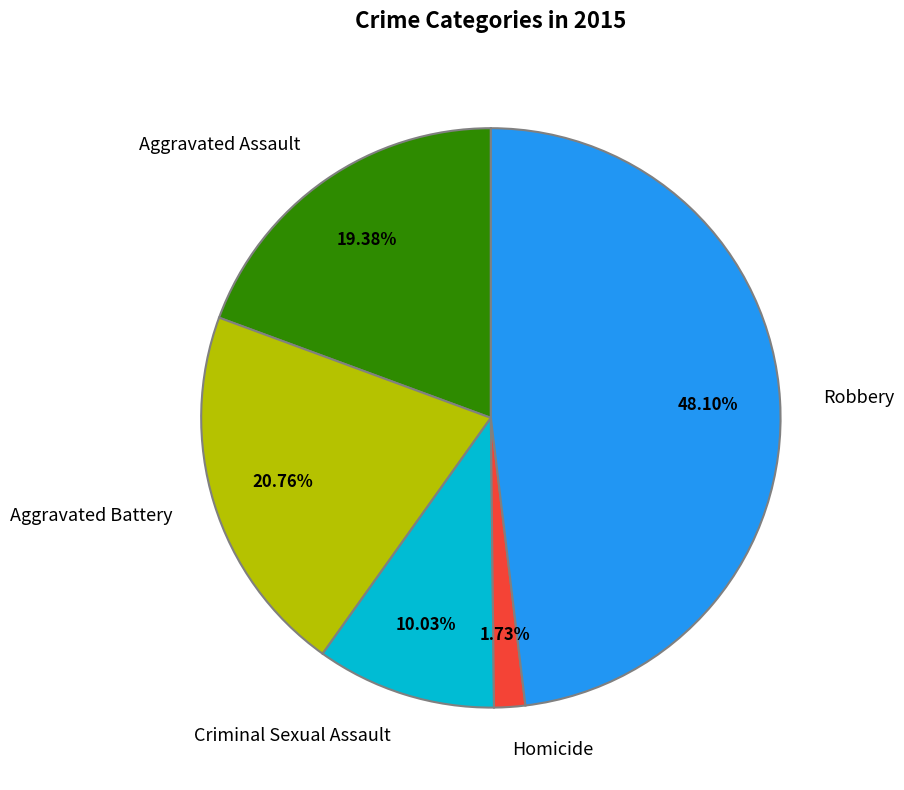

What portion of the pie excludes Homicide?

98.3%